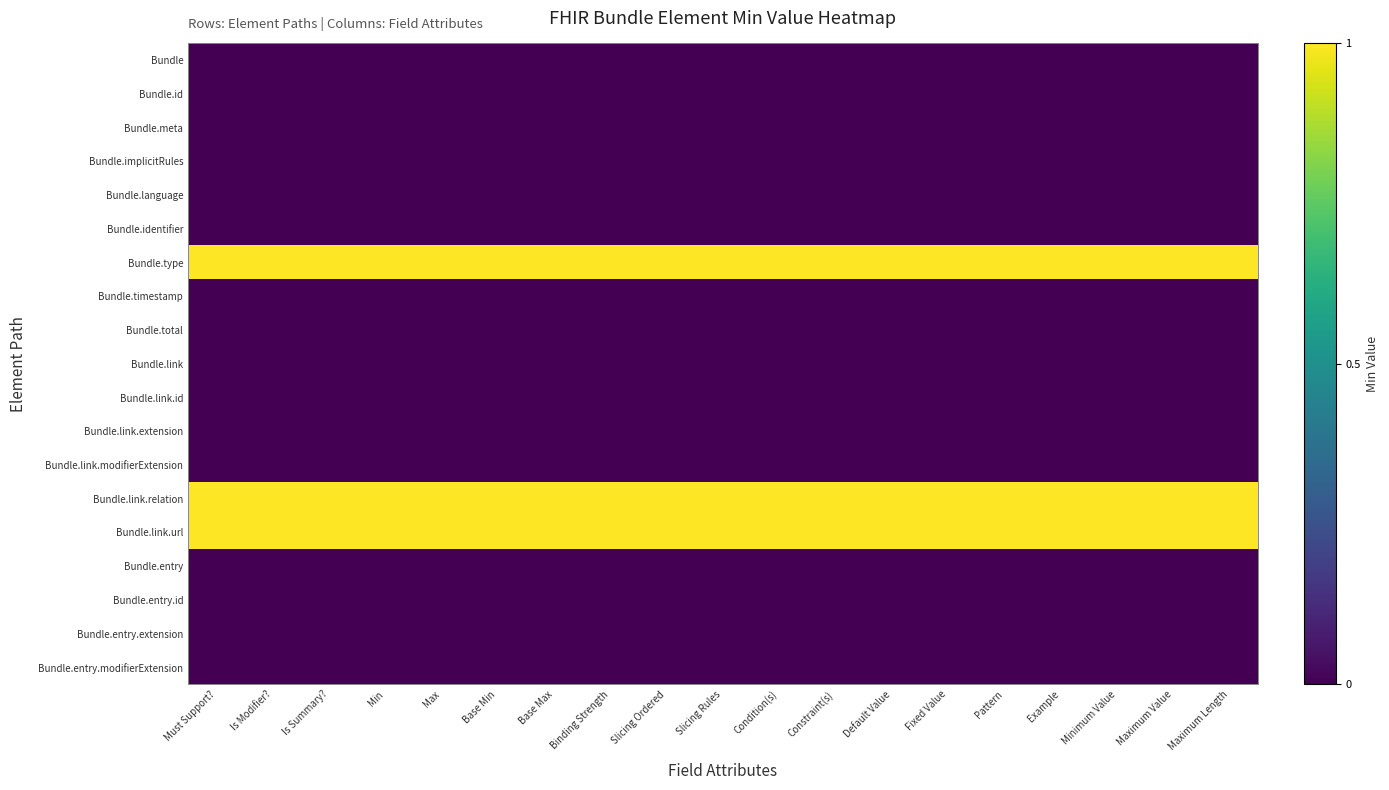

Reading right to left, extract all data points from this chart.

Bundle: Maximum Length=0	Maximum Value=0	Minimum Value=0	Example=0	Pattern=0	Fixed Value=0	Default Value=0	Constraint(s)=0	Condition(s)=0	Slicing Rules=0	Slicing Ordered=0	Binding Strength=0	Base Max=0	Base Min=0	Max=0	Min=0	Is Summary?=0	Is Modifier?=0	Must Support?=0
Bundle.id: Maximum Length=0	Maximum Value=0	Minimum Value=0	Example=0	Pattern=0	Fixed Value=0	Default Value=0	Constraint(s)=0	Condition(s)=0	Slicing Rules=0	Slicing Ordered=0	Binding Strength=0	Base Max=0	Base Min=0	Max=0	Min=0	Is Summary?=0	Is Modifier?=0	Must Support?=0
Bundle.meta: Maximum Length=0	Maximum Value=0	Minimum Value=0	Example=0	Pattern=0	Fixed Value=0	Default Value=0	Constraint(s)=0	Condition(s)=0	Slicing Rules=0	Slicing Ordered=0	Binding Strength=0	Base Max=0	Base Min=0	Max=0	Min=0	Is Summary?=0	Is Modifier?=0	Must Support?=0
Bundle.implicitRules: Maximum Length=0	Maximum Value=0	Minimum Value=0	Example=0	Pattern=0	Fixed Value=0	Default Value=0	Constraint(s)=0	Condition(s)=0	Slicing Rules=0	Slicing Ordered=0	Binding Strength=0	Base Max=0	Base Min=0	Max=0	Min=0	Is Summary?=0	Is Modifier?=0	Must Support?=0
Bundle.language: Maximum Length=0	Maximum Value=0	Minimum Value=0	Example=0	Pattern=0	Fixed Value=0	Default Value=0	Constraint(s)=0	Condition(s)=0	Slicing Rules=0	Slicing Ordered=0	Binding Strength=0	Base Max=0	Base Min=0	Max=0	Min=0	Is Summary?=0	Is Modifier?=0	Must Support?=0
Bundle.identifier: Maximum Length=0	Maximum Value=0	Minimum Value=0	Example=0	Pattern=0	Fixed Value=0	Default Value=0	Constraint(s)=0	Condition(s)=0	Slicing Rules=0	Slicing Ordered=0	Binding Strength=0	Base Max=0	Base Min=0	Max=0	Min=0	Is Summary?=0	Is Modifier?=0	Must Support?=0
Bundle.type: Maximum Length=1	Maximum Value=1	Minimum Value=1	Example=1	Pattern=1	Fixed Value=1	Default Value=1	Constraint(s)=1	Condition(s)=1	Slicing Rules=1	Slicing Ordered=1	Binding Strength=1	Base Max=1	Base Min=1	Max=1	Min=1	Is Summary?=1	Is Modifier?=1	Must Support?=1
Bundle.timestamp: Maximum Length=0	Maximum Value=0	Minimum Value=0	Example=0	Pattern=0	Fixed Value=0	Default Value=0	Constraint(s)=0	Condition(s)=0	Slicing Rules=0	Slicing Ordered=0	Binding Strength=0	Base Max=0	Base Min=0	Max=0	Min=0	Is Summary?=0	Is Modifier?=0	Must Support?=0
Bundle.total: Maximum Length=0	Maximum Value=0	Minimum Value=0	Example=0	Pattern=0	Fixed Value=0	Default Value=0	Constraint(s)=0	Condition(s)=0	Slicing Rules=0	Slicing Ordered=0	Binding Strength=0	Base Max=0	Base Min=0	Max=0	Min=0	Is Summary?=0	Is Modifier?=0	Must Support?=0
Bundle.link: Maximum Length=0	Maximum Value=0	Minimum Value=0	Example=0	Pattern=0	Fixed Value=0	Default Value=0	Constraint(s)=0	Condition(s)=0	Slicing Rules=0	Slicing Ordered=0	Binding Strength=0	Base Max=0	Base Min=0	Max=0	Min=0	Is Summary?=0	Is Modifier?=0	Must Support?=0
Bundle.link.id: Maximum Length=0	Maximum Value=0	Minimum Value=0	Example=0	Pattern=0	Fixed Value=0	Default Value=0	Constraint(s)=0	Condition(s)=0	Slicing Rules=0	Slicing Ordered=0	Binding Strength=0	Base Max=0	Base Min=0	Max=0	Min=0	Is Summary?=0	Is Modifier?=0	Must Support?=0
Bundle.link.extension: Maximum Length=0	Maximum Value=0	Minimum Value=0	Example=0	Pattern=0	Fixed Value=0	Default Value=0	Constraint(s)=0	Condition(s)=0	Slicing Rules=0	Slicing Ordered=0	Binding Strength=0	Base Max=0	Base Min=0	Max=0	Min=0	Is Summary?=0	Is Modifier?=0	Must Support?=0
Bundle.link.modifierExtension: Maximum Length=0	Maximum Value=0	Minimum Value=0	Example=0	Pattern=0	Fixed Value=0	Default Value=0	Constraint(s)=0	Condition(s)=0	Slicing Rules=0	Slicing Ordered=0	Binding Strength=0	Base Max=0	Base Min=0	Max=0	Min=0	Is Summary?=0	Is Modifier?=0	Must Support?=0
Bundle.link.relation: Maximum Length=1	Maximum Value=1	Minimum Value=1	Example=1	Pattern=1	Fixed Value=1	Default Value=1	Constraint(s)=1	Condition(s)=1	Slicing Rules=1	Slicing Ordered=1	Binding Strength=1	Base Max=1	Base Min=1	Max=1	Min=1	Is Summary?=1	Is Modifier?=1	Must Support?=1
Bundle.link.url: Maximum Length=1	Maximum Value=1	Minimum Value=1	Example=1	Pattern=1	Fixed Value=1	Default Value=1	Constraint(s)=1	Condition(s)=1	Slicing Rules=1	Slicing Ordered=1	Binding Strength=1	Base Max=1	Base Min=1	Max=1	Min=1	Is Summary?=1	Is Modifier?=1	Must Support?=1
Bundle.entry: Maximum Length=0	Maximum Value=0	Minimum Value=0	Example=0	Pattern=0	Fixed Value=0	Default Value=0	Constraint(s)=0	Condition(s)=0	Slicing Rules=0	Slicing Ordered=0	Binding Strength=0	Base Max=0	Base Min=0	Max=0	Min=0	Is Summary?=0	Is Modifier?=0	Must Support?=0
Bundle.entry.id: Maximum Length=0	Maximum Value=0	Minimum Value=0	Example=0	Pattern=0	Fixed Value=0	Default Value=0	Constraint(s)=0	Condition(s)=0	Slicing Rules=0	Slicing Ordered=0	Binding Strength=0	Base Max=0	Base Min=0	Max=0	Min=0	Is Summary?=0	Is Modifier?=0	Must Support?=0
Bundle.entry.extension: Maximum Length=0	Maximum Value=0	Minimum Value=0	Example=0	Pattern=0	Fixed Value=0	Default Value=0	Constraint(s)=0	Condition(s)=0	Slicing Rules=0	Slicing Ordered=0	Binding Strength=0	Base Max=0	Base Min=0	Max=0	Min=0	Is Summary?=0	Is Modifier?=0	Must Support?=0
Bundle.entry.modifierExtension: Maximum Length=0	Maximum Value=0	Minimum Value=0	Example=0	Pattern=0	Fixed Value=0	Default Value=0	Constraint(s)=0	Condition(s)=0	Slicing Rules=0	Slicing Ordered=0	Binding Strength=0	Base Max=0	Base Min=0	Max=0	Min=0	Is Summary?=0	Is Modifier?=0	Must Support?=0